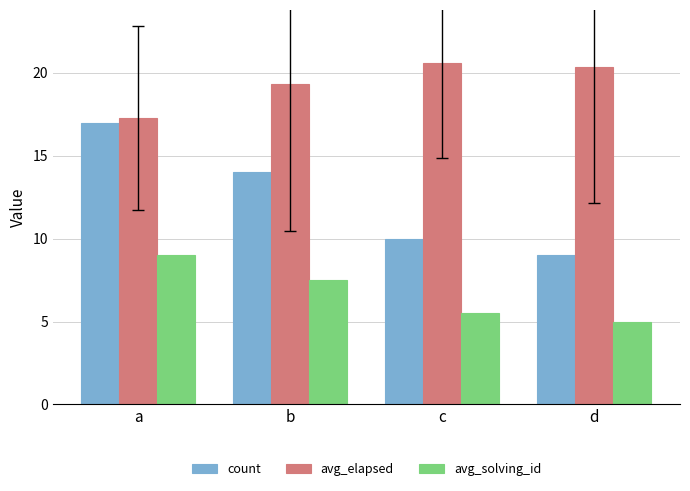

Are the bars grouped side by side (vs. stacked)?

Yes